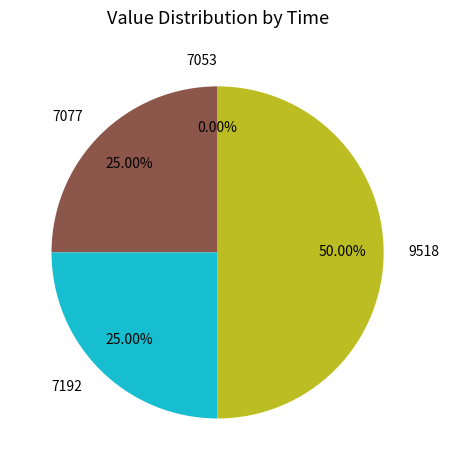

To the nearest percent, what is the average slice percentage?

25%